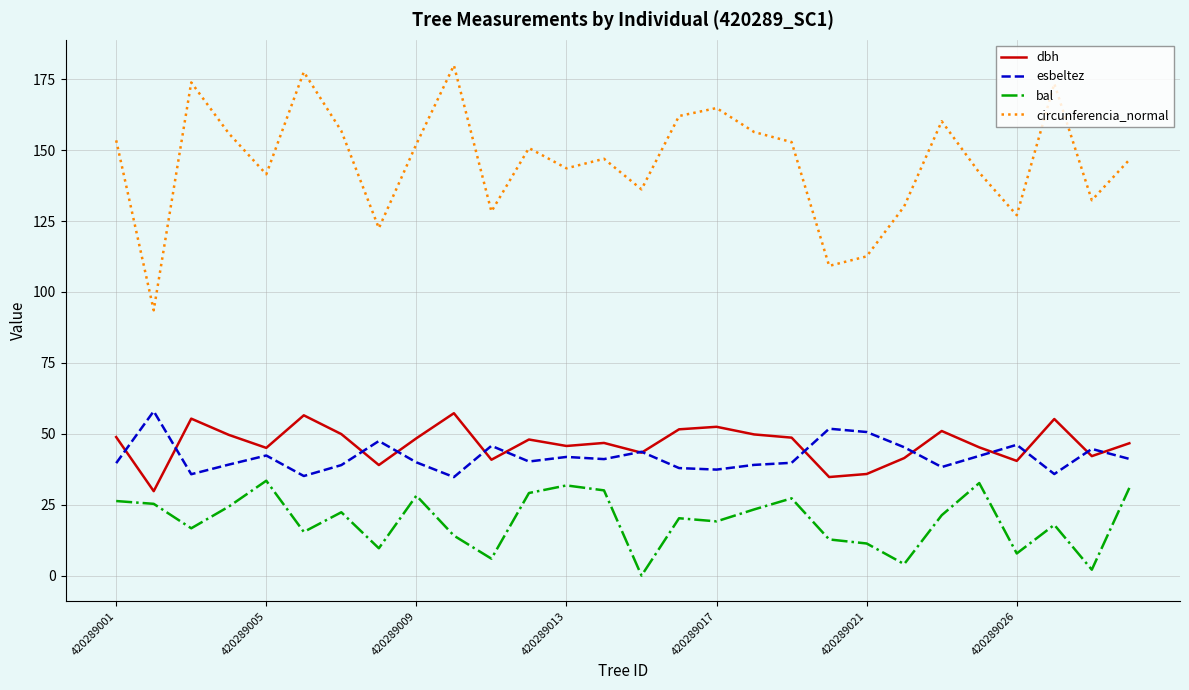

Which series has the widest spread of values?

circunferencia_normal